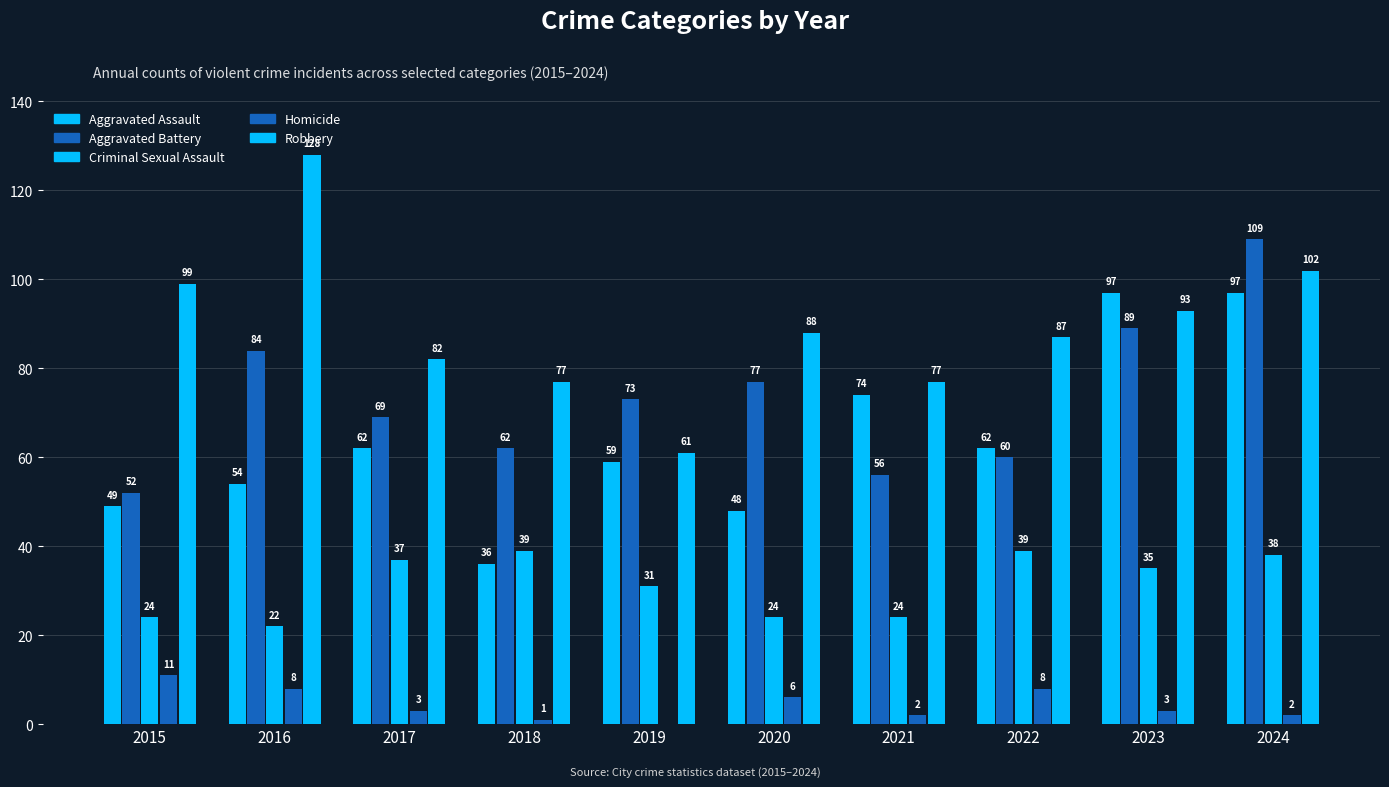

What is the value of the Homicide bar at the 1st from the left?

11